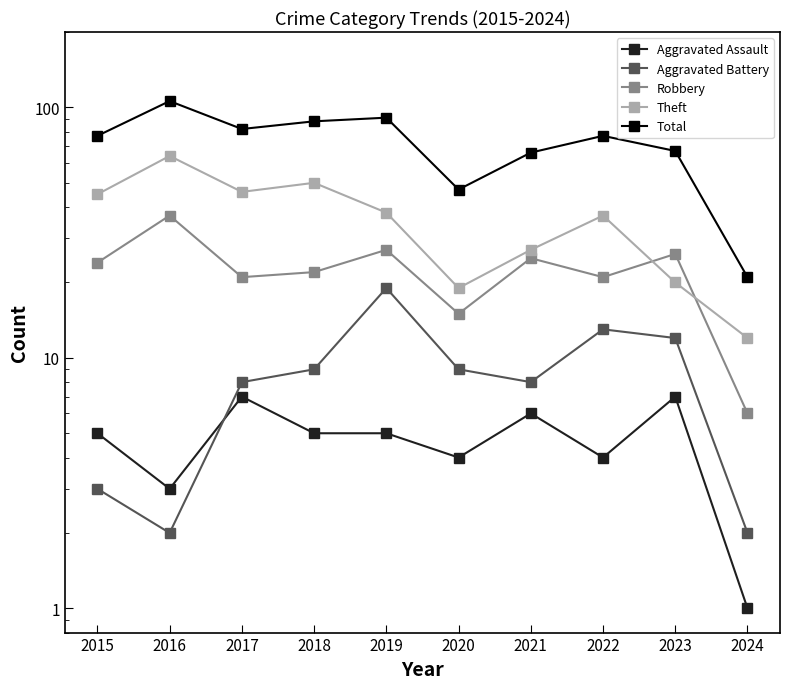

Is it true that Aggravated Battery equals 13 at 2019?

False